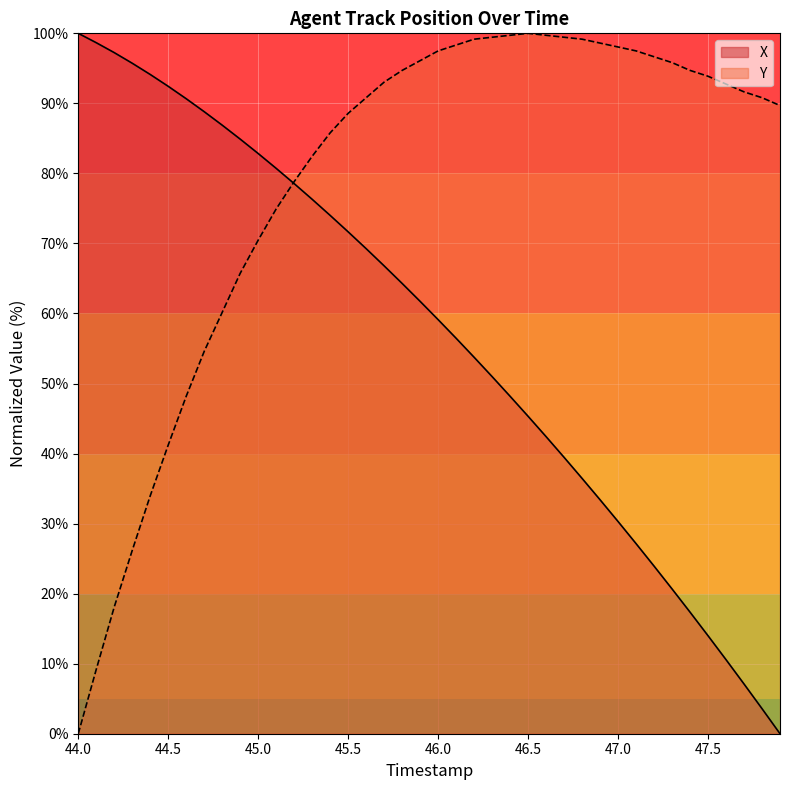

The Y series shows 170.1 at 46.4. True or false?

False